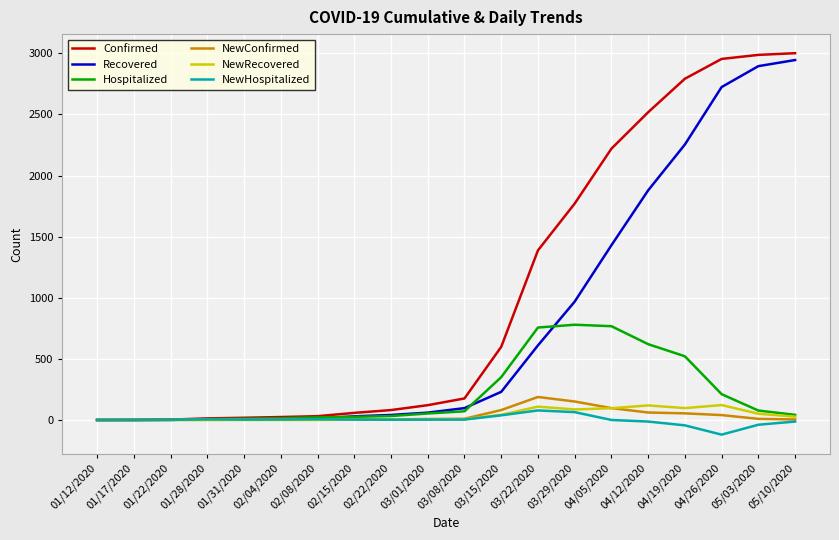

Between 03/22/2020 and 05/10/2020, which series saw the biggest shift?

Recovered